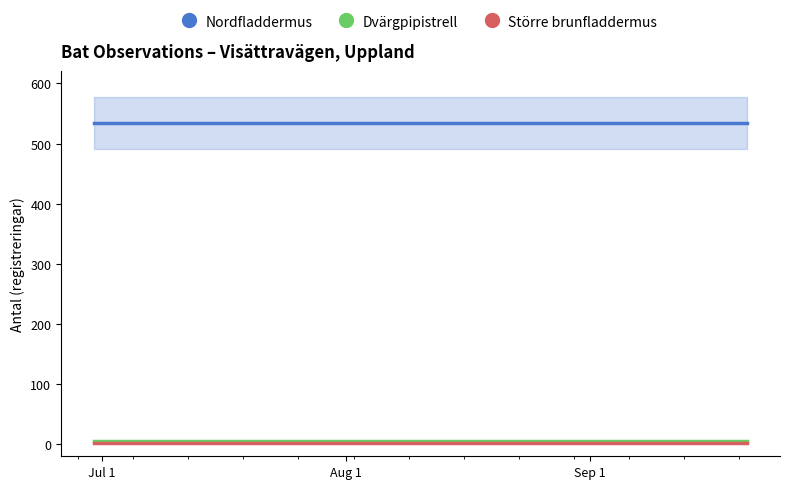

At which label is Nordfladdermus closest to 534?

Jul 1